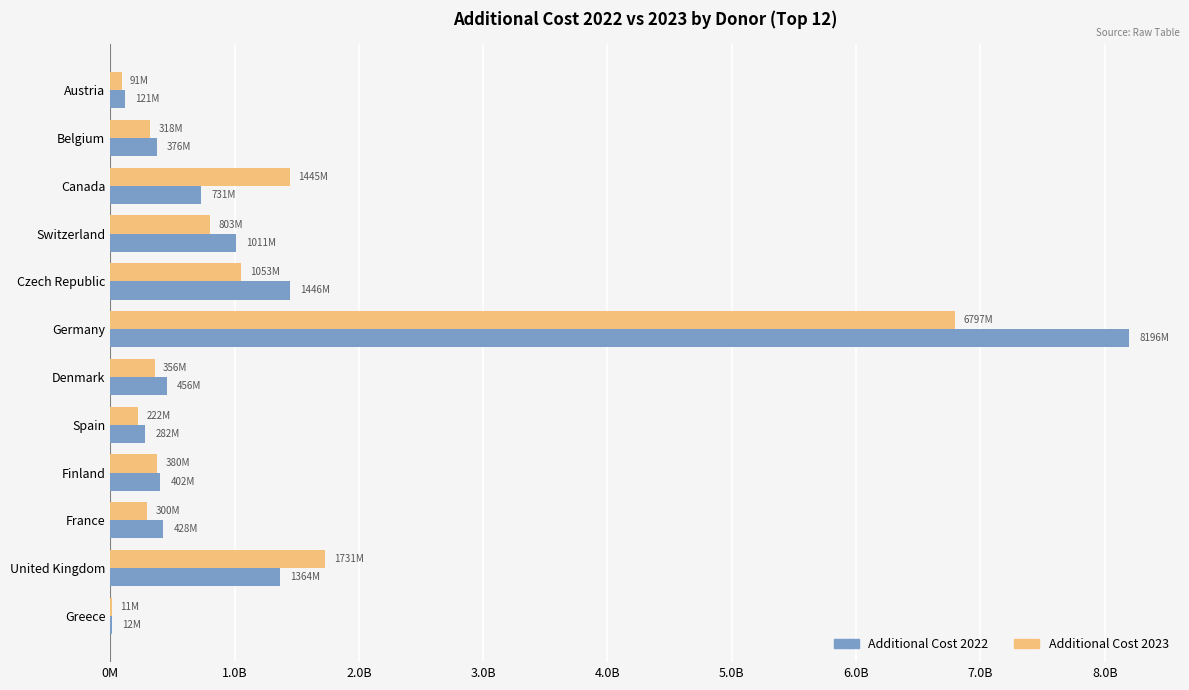

Which label corresponds to the largest value in the chart?

Germany